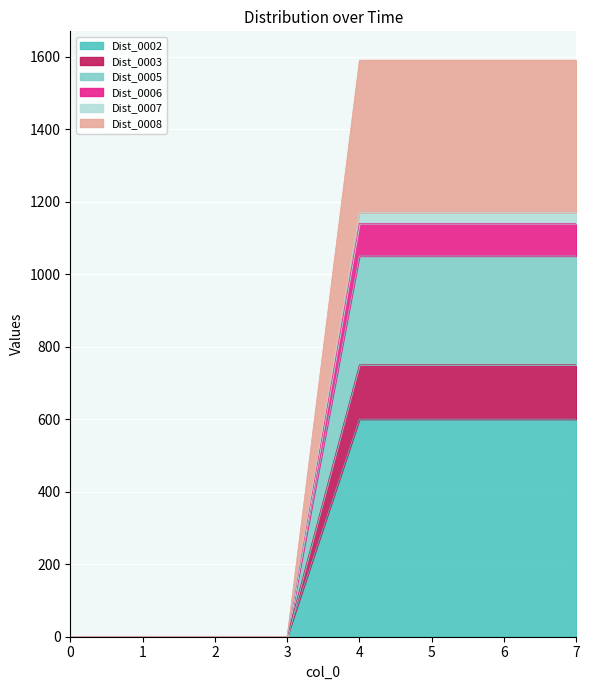

What are all the series names shown in the legend?

Dist_0002, Dist_0003, Dist_0005, Dist_0006, Dist_0007, Dist_0008